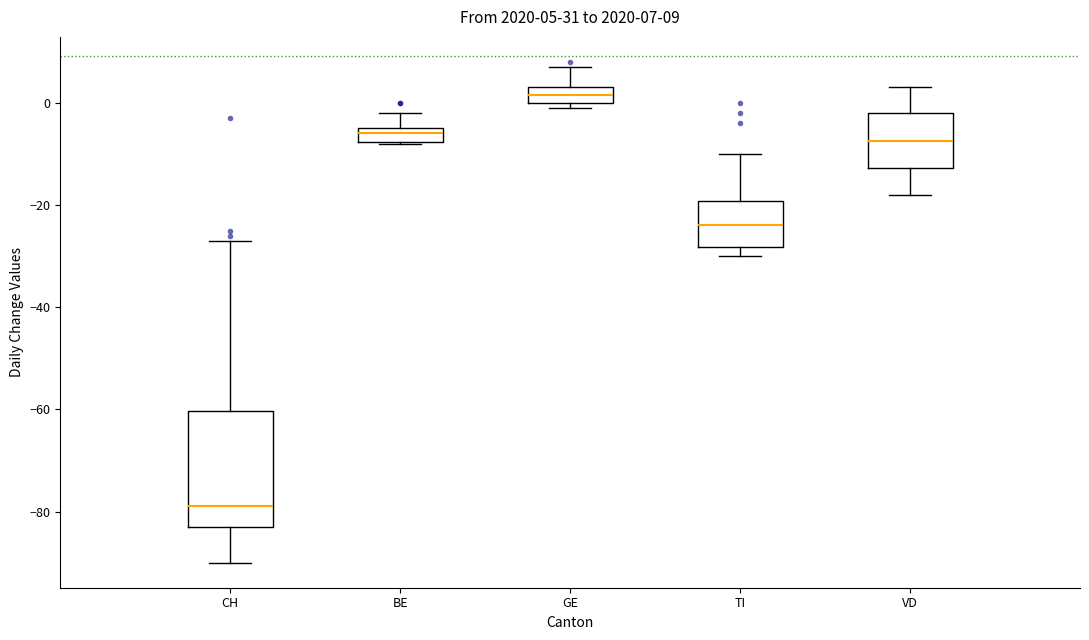

Which box's median line is the lowest?

CH